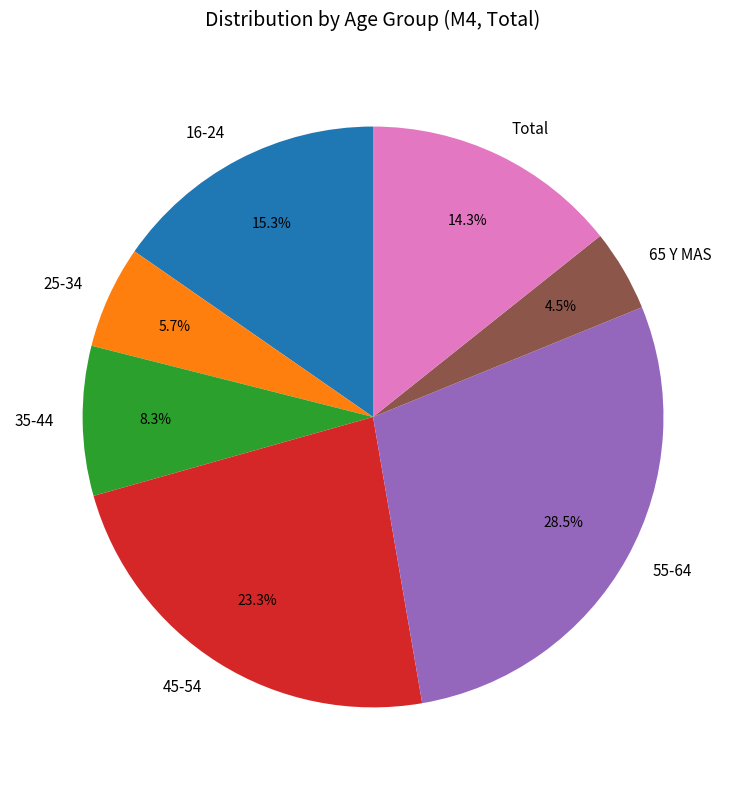

Is there any slice that represents more than half of the pie?

No